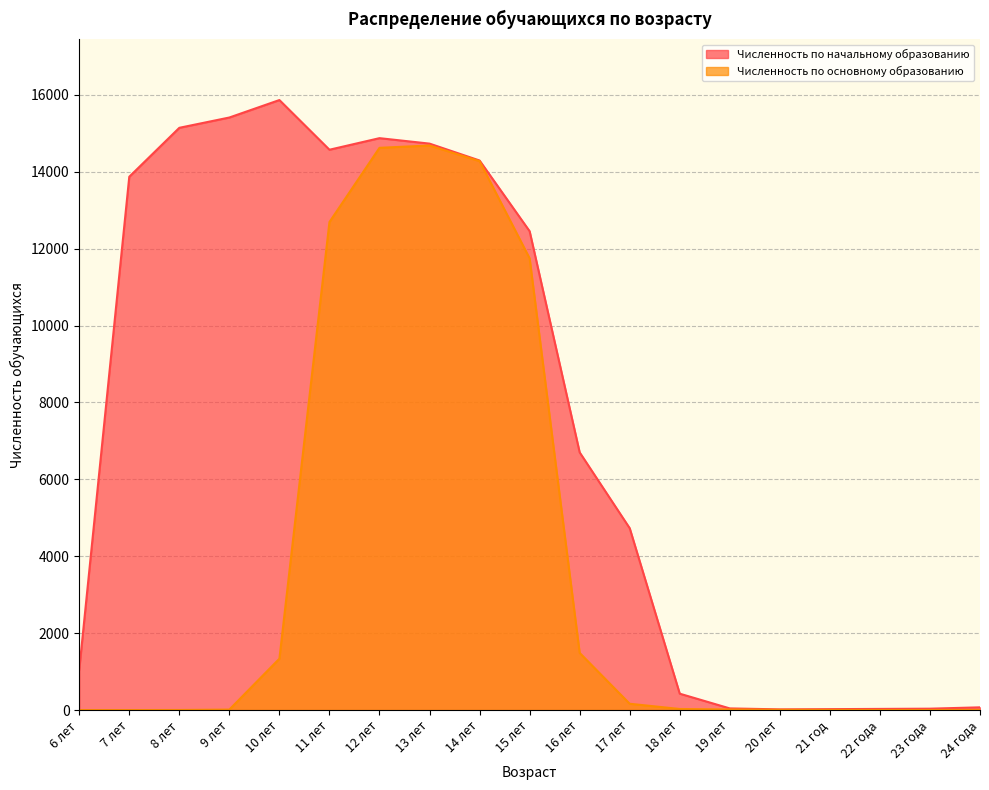

What position from the right is 8 лет?

17